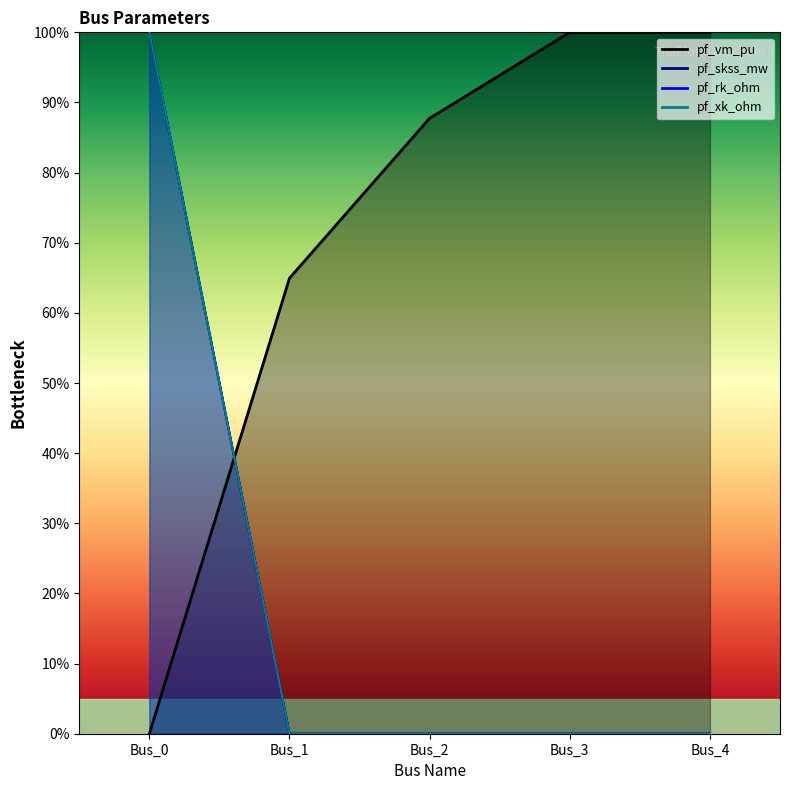

What is the maximum value shown in the chart?

100.0